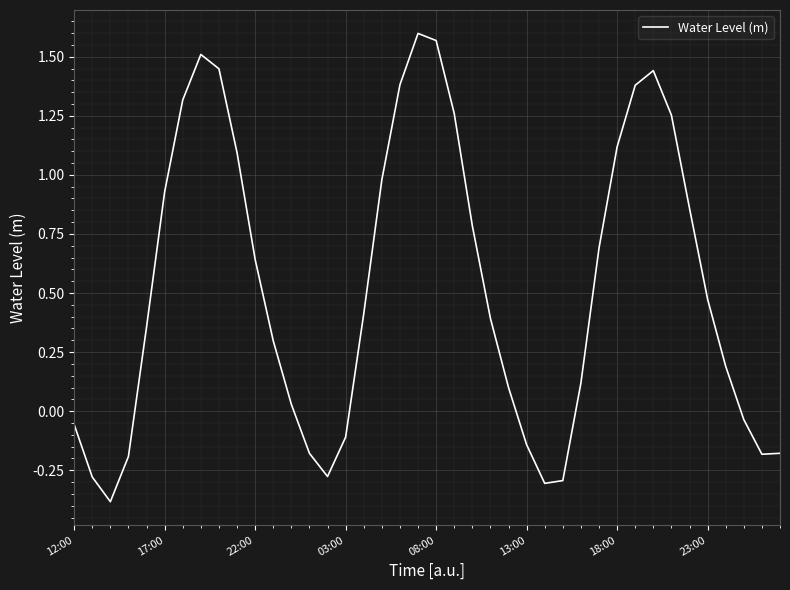

Does the chart have visible grid lines?

Yes